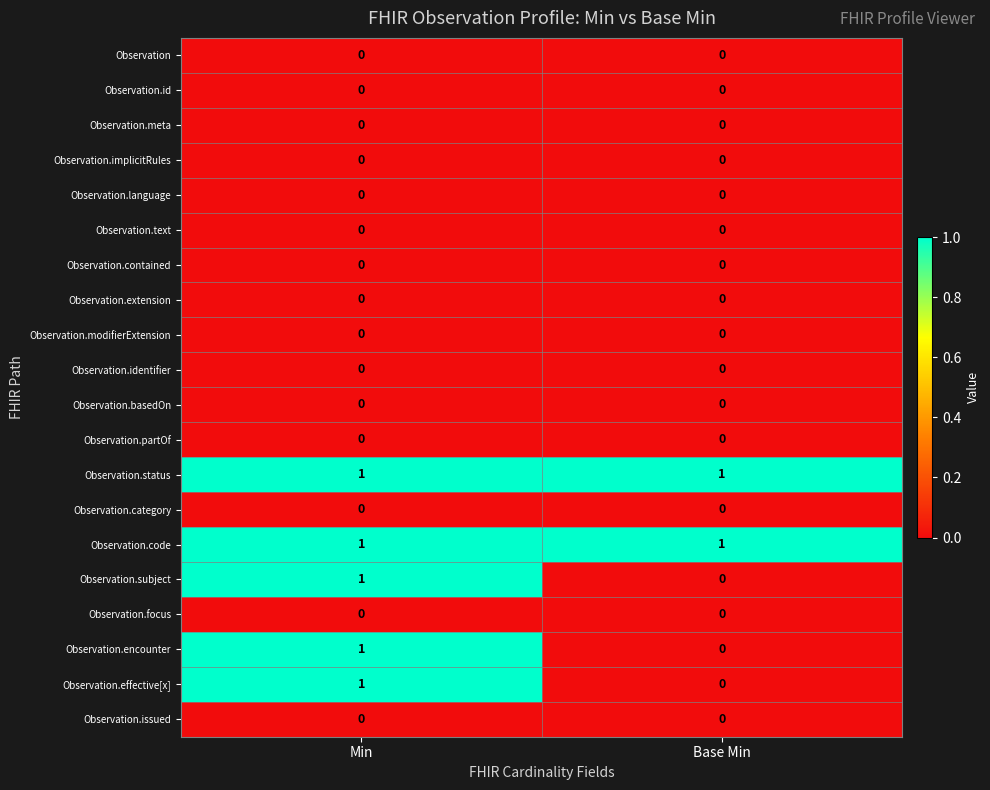

Is the value of Observation.status at Min greater than the value of Observation.issued at Base Min?

Yes